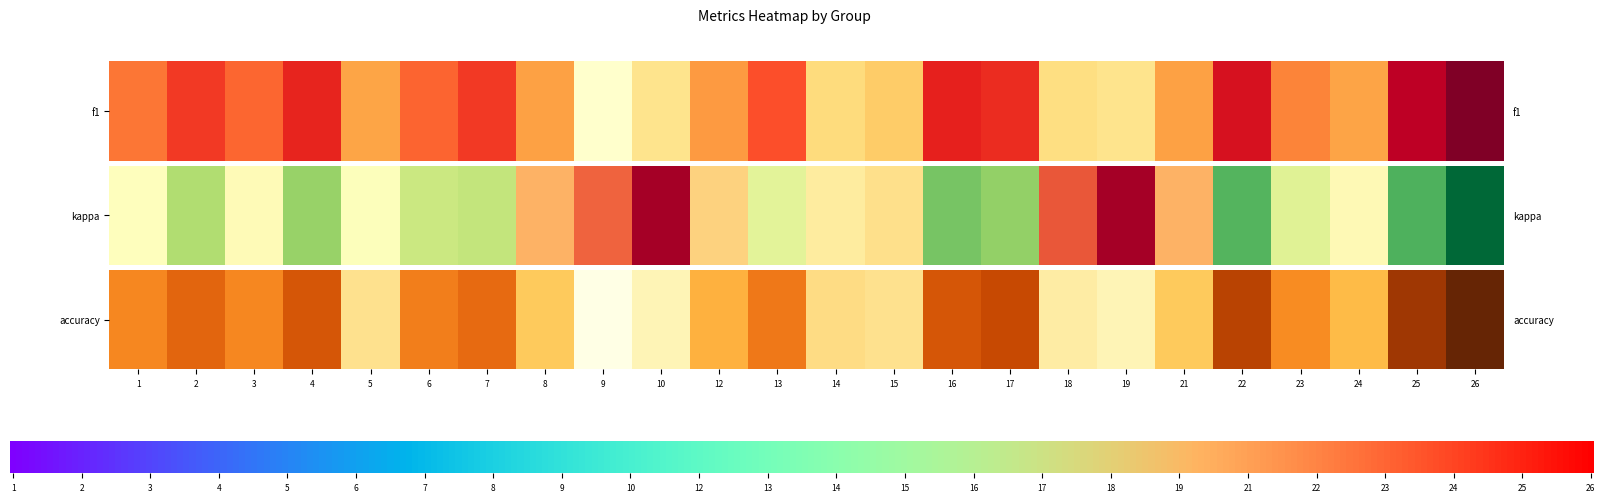

Rank the categories by f1 value from highest to lowest.

26, 25, 22, 16, 4, 17, 7, 2, 13, 6, 3, 1, 23, 12, 8, 21, 24, 5, 15, 14, 18, 10, 19, 9